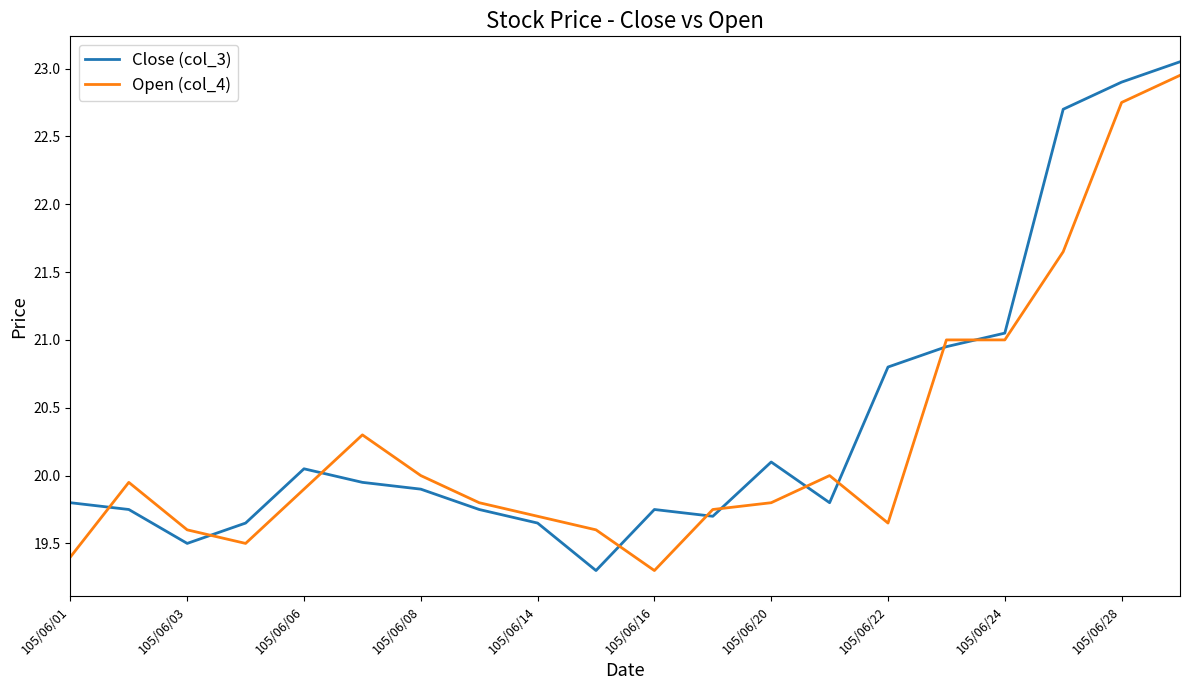

After their last crossing, which series has the higher values: Open (col_4) or Close (col_3)?

Close (col_3)